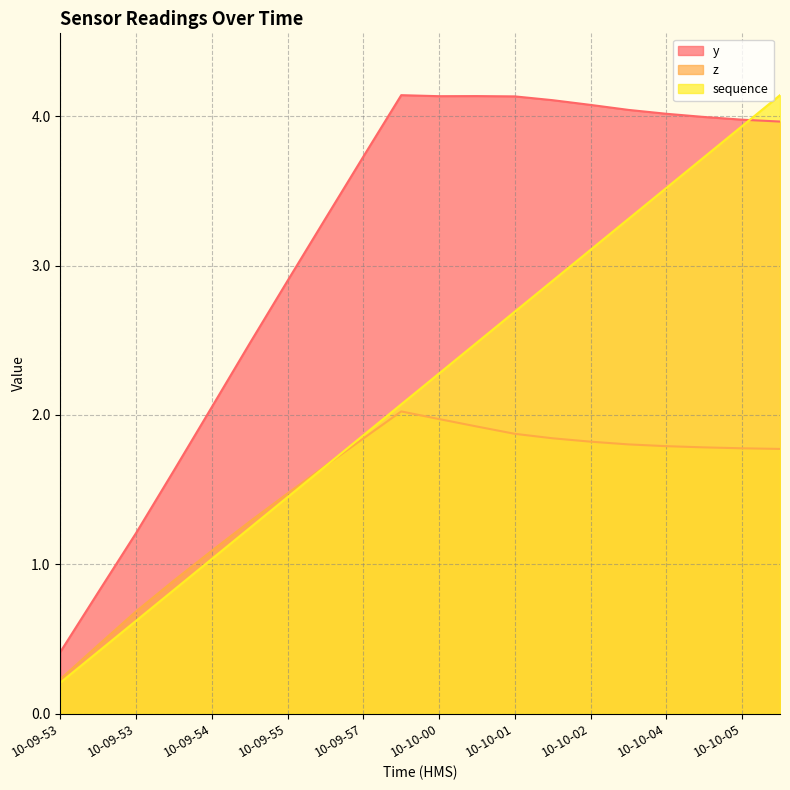

What is the lowest value of the sequence series?

0.2